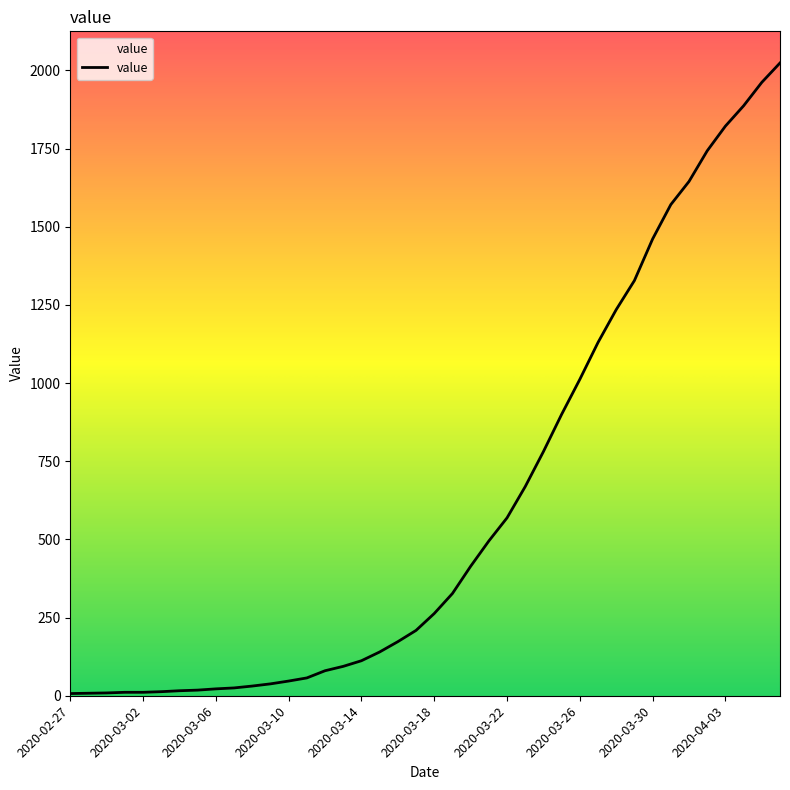

What is the maximum value shown in the chart?

2024